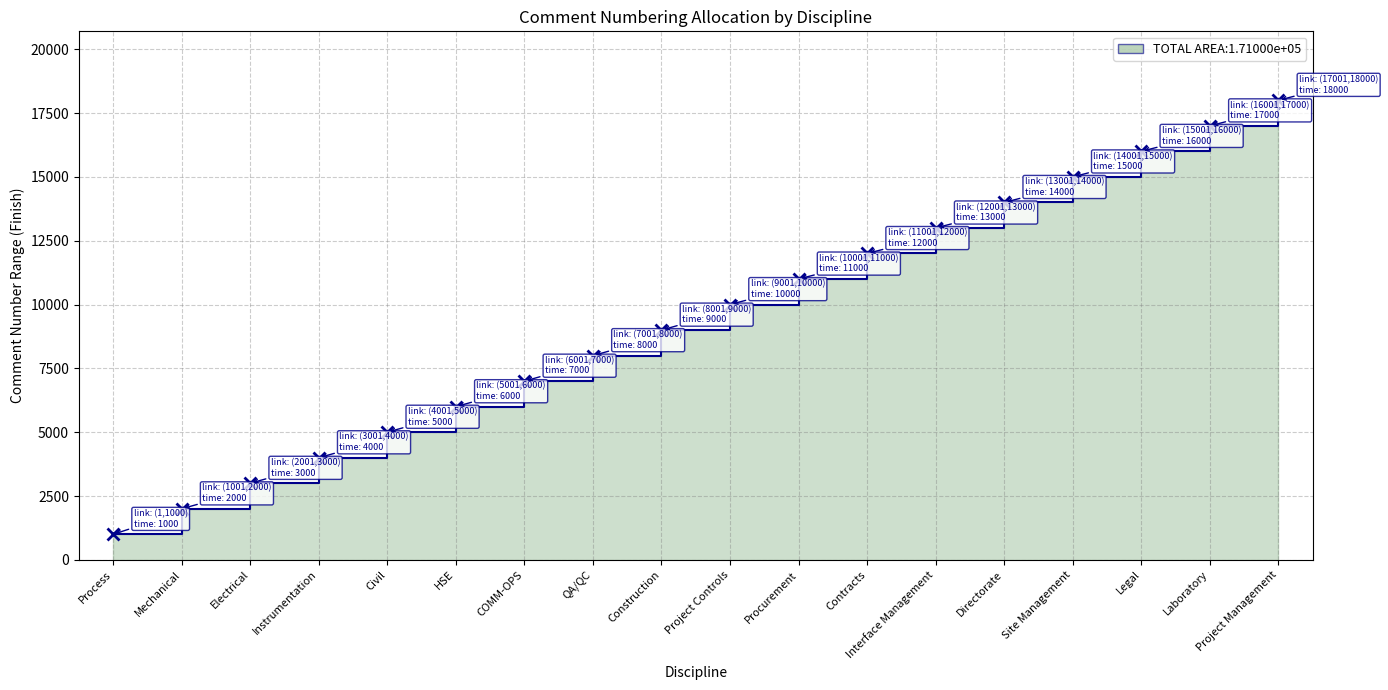

What value does the data have at Procurement, to the nearest 50?

11000